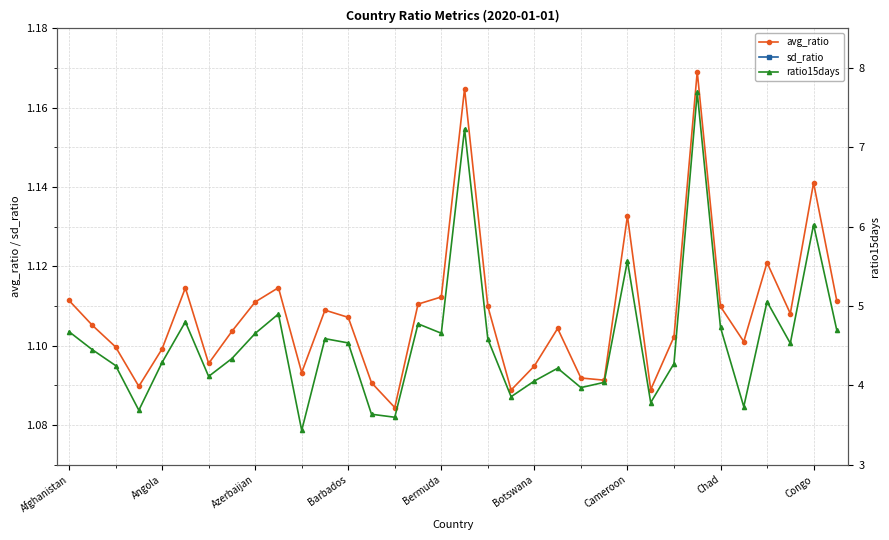

The avg_ratio series shows 0.3 at Afghanistan. True or false?

False